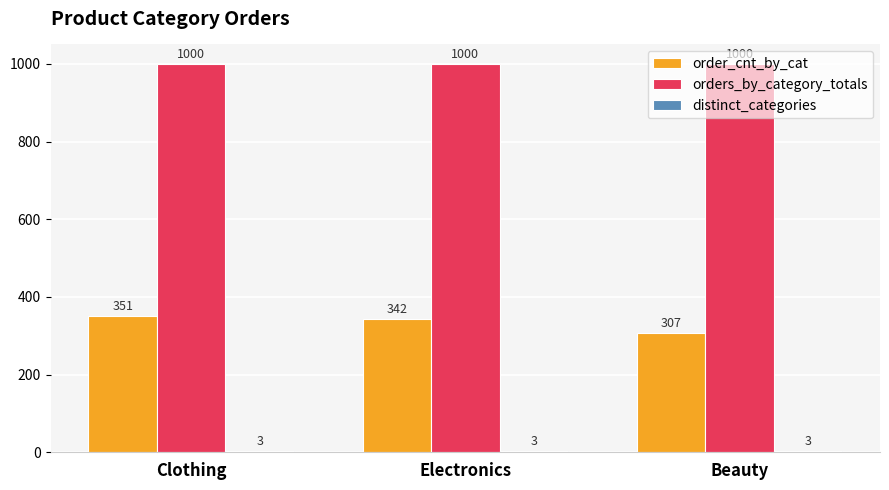

Which series has the largest total across all categories?

orders_by_category_totals